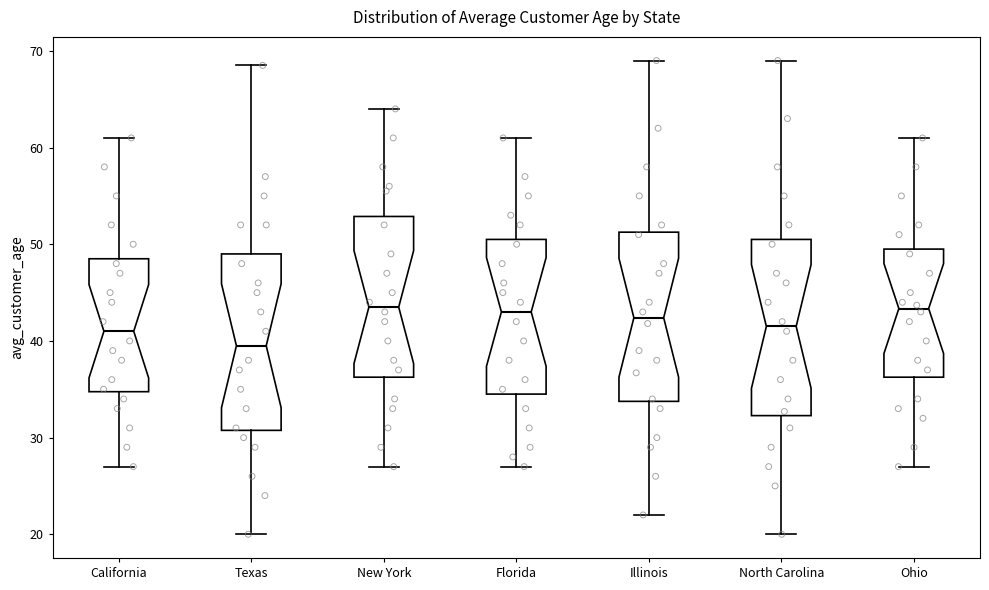

Where does the lower whisker of the box for North Carolina end on the y-axis? The values are not printed on the chart, so give them approximately, as read against the axis.

20